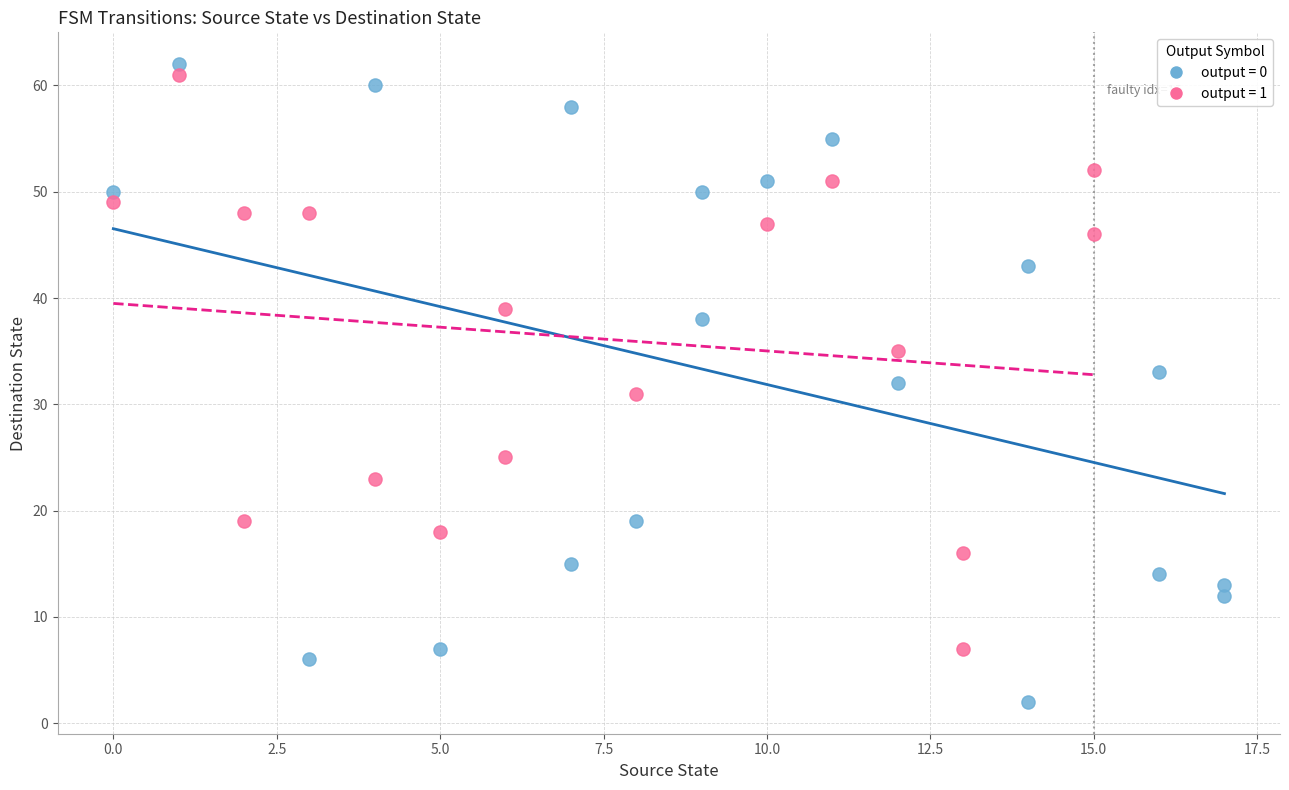

Which series has the largest Y range (max minus min)?

output = 0